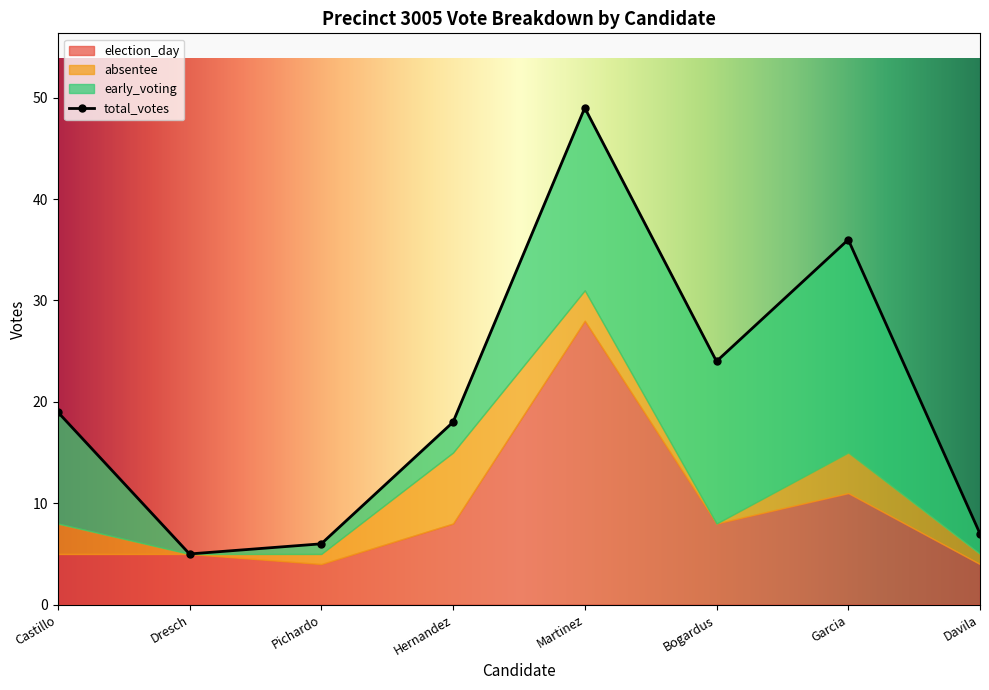

True or false: total_votes has more than 1 interior local peaks.

True